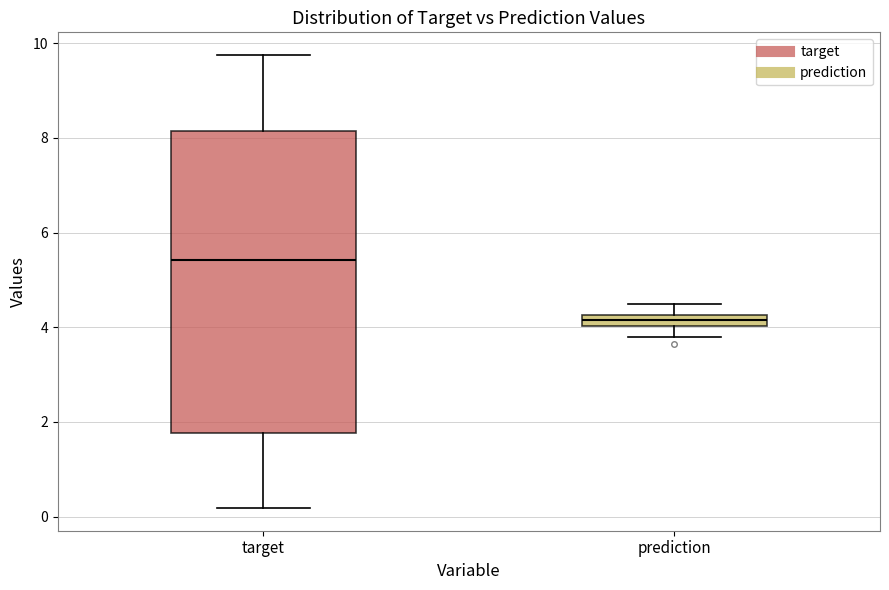

Comparing the boxes themselves (not the whiskers), which one is the tallest?

target